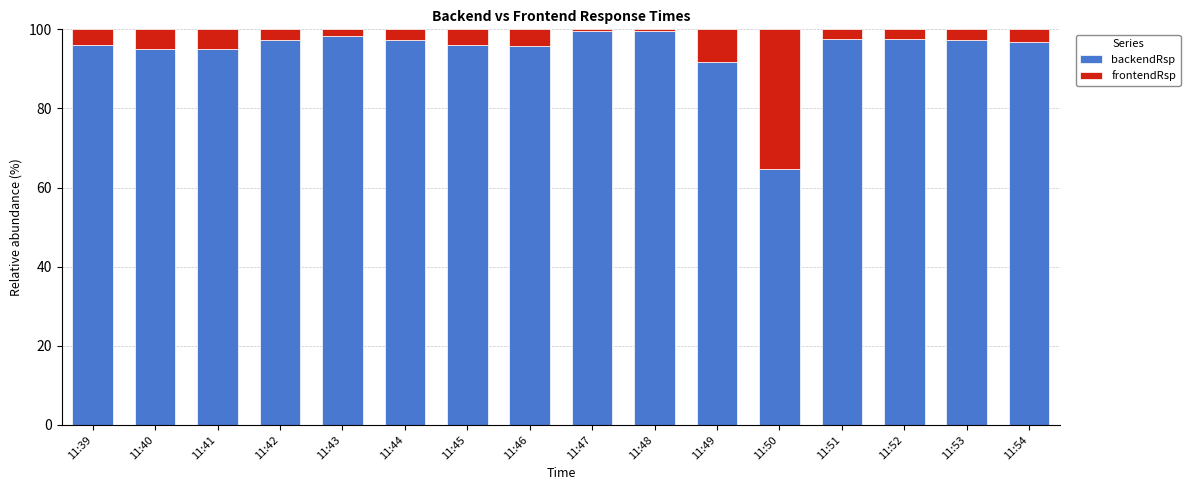

What are all the series names shown in the legend?

backendRsp, frontendRsp